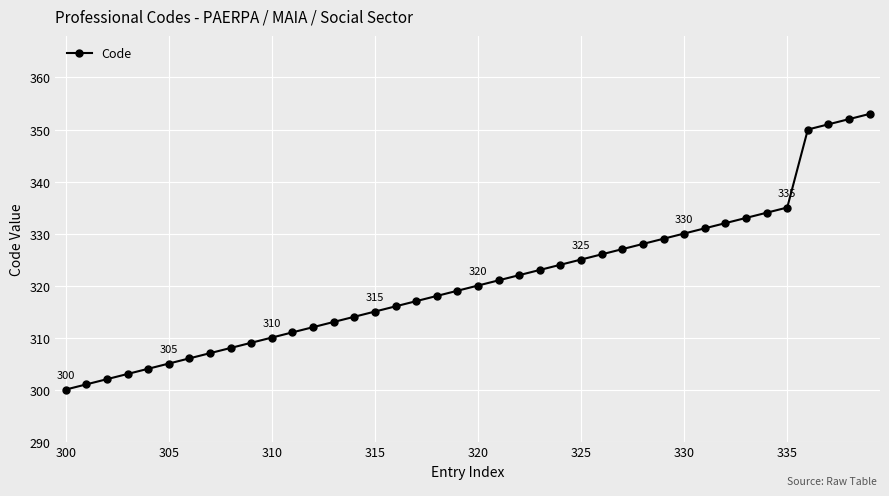

What is the greatest value displayed?

353